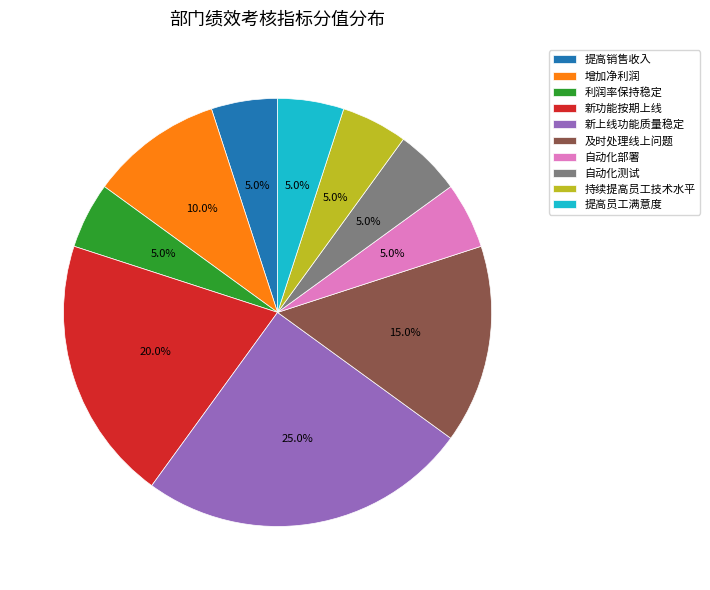

What is the largest slice in the pie chart?

新上线功能质量稳定